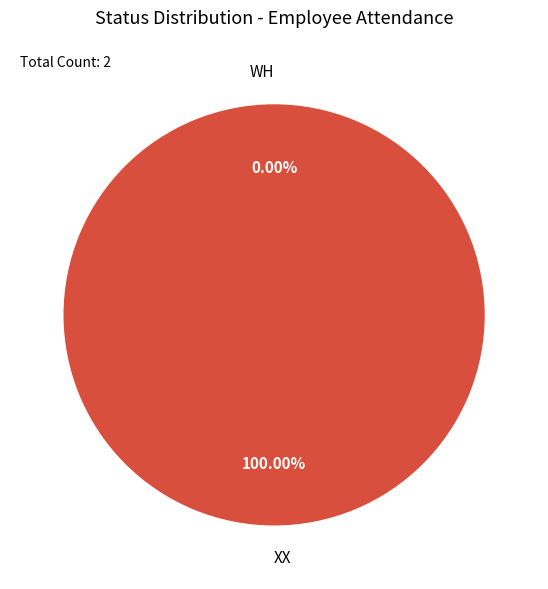

Is it true that XX is 90% of the pie?

False